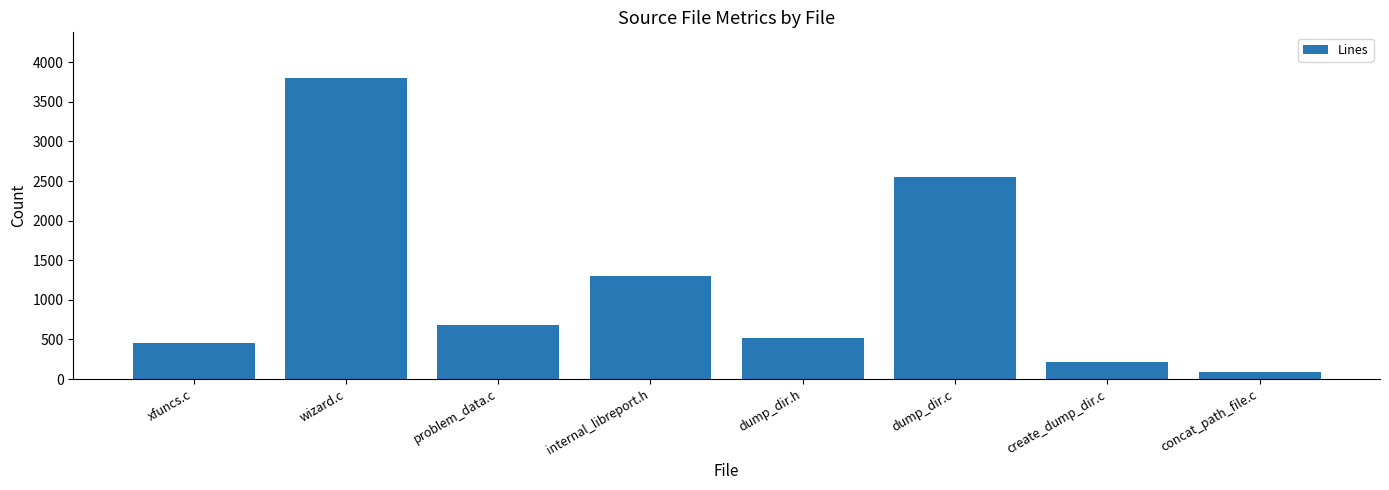

How many values are below 686?

4